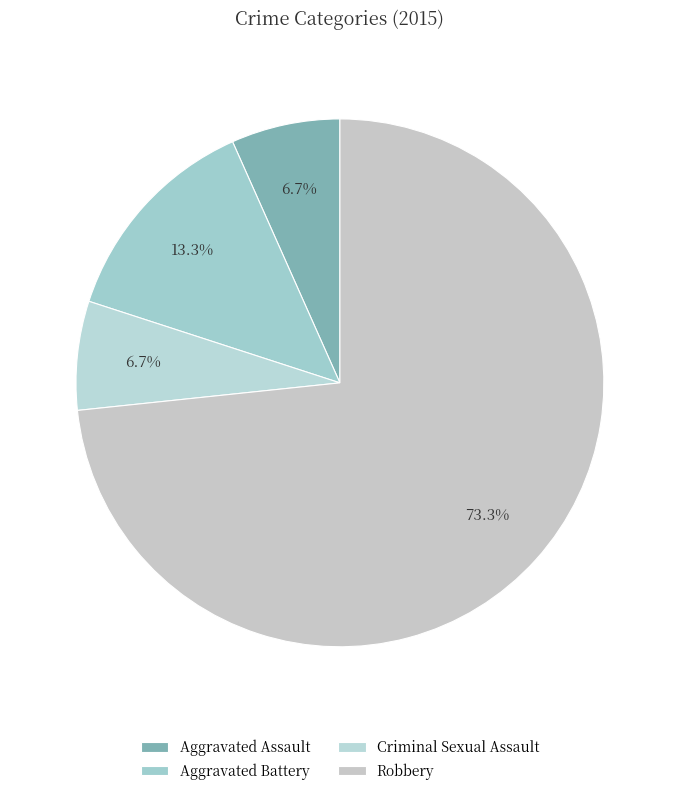

What portion of the pie excludes Robbery?

26.7%